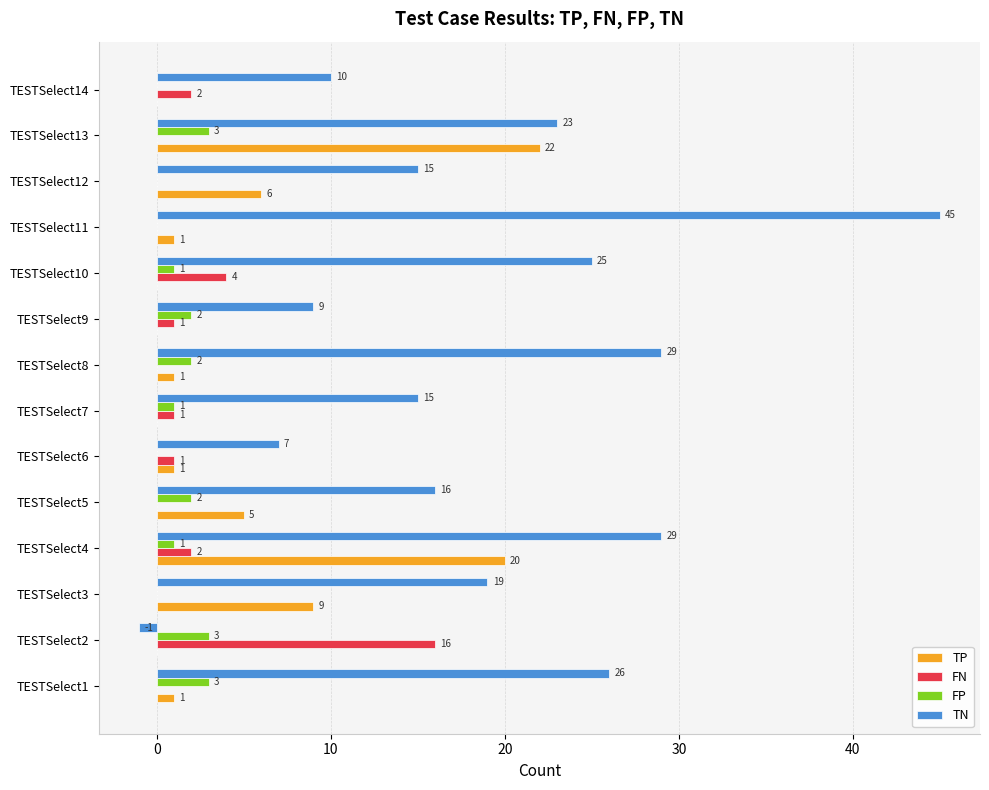

Which category has the highest value in the TN series?

TESTSelect11